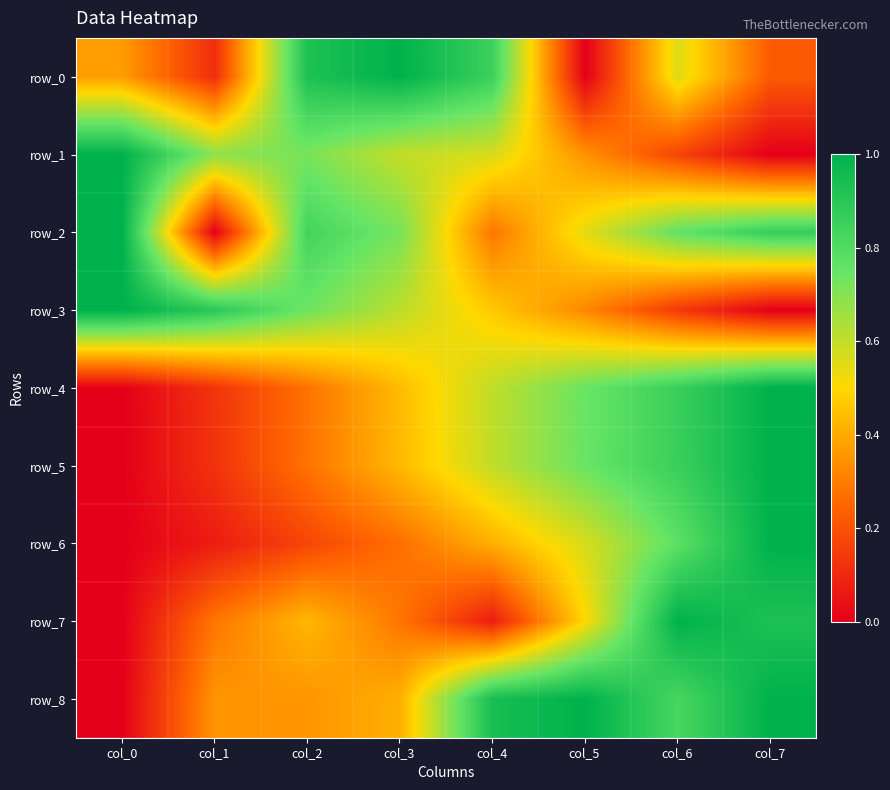

What is the difference between the second highest and second lowest values in the row_7 series?

0.9